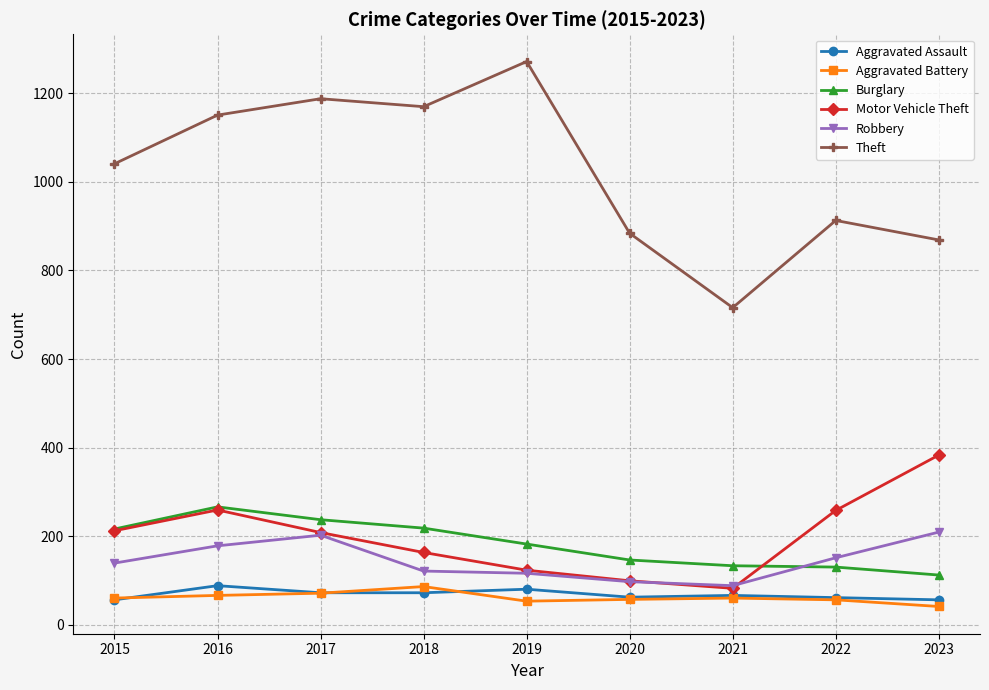

What is the difference between the maximum and minimum values in the Robbery series?

121